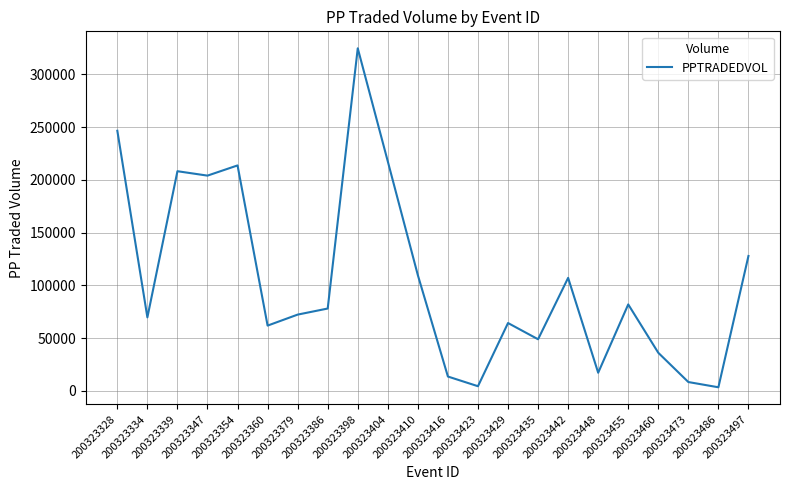

What is the greatest value displayed?

324761.4